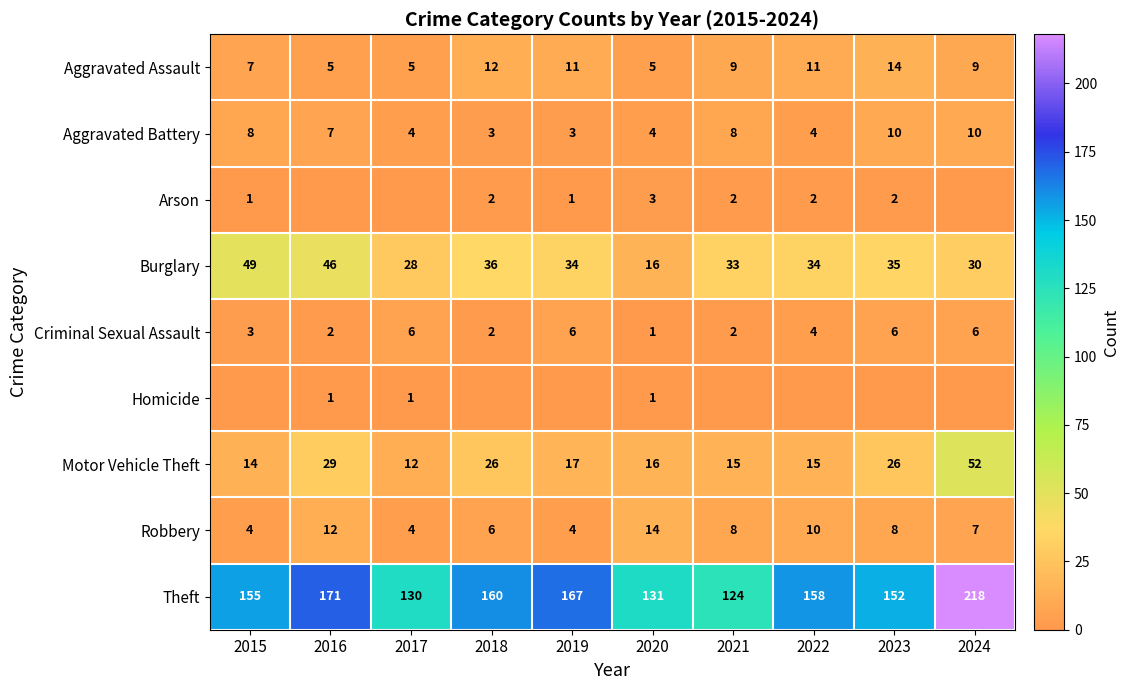

Between 2019 and 2024, which is larger?

2019